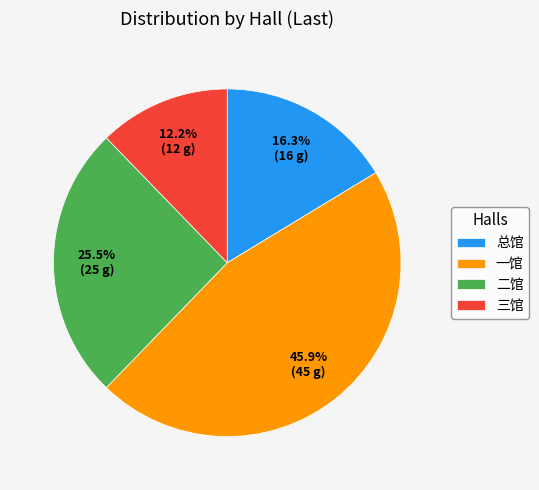

Which has a higher value, 总馆 or 二馆?

二馆